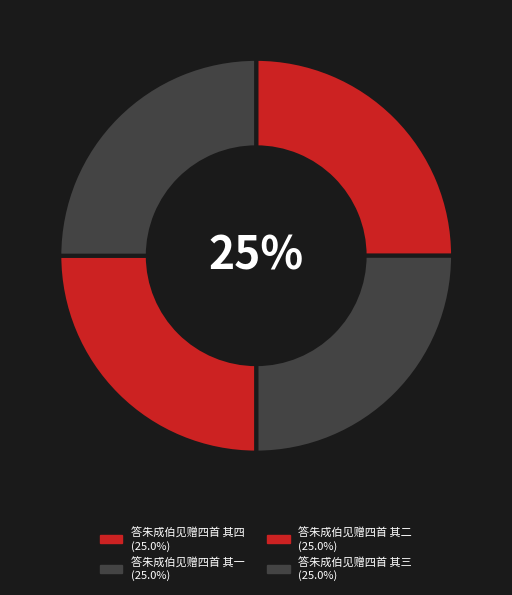

Which slice is the largest?

答朱成伯见赠四首 其四